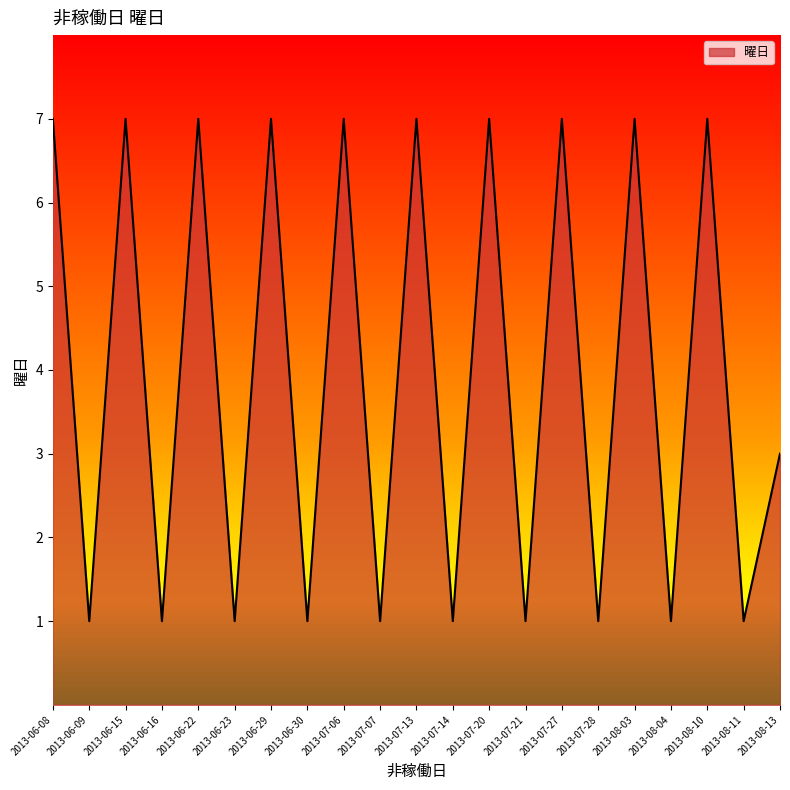

True or false: the data shows 4 at 2013-07-06.

False